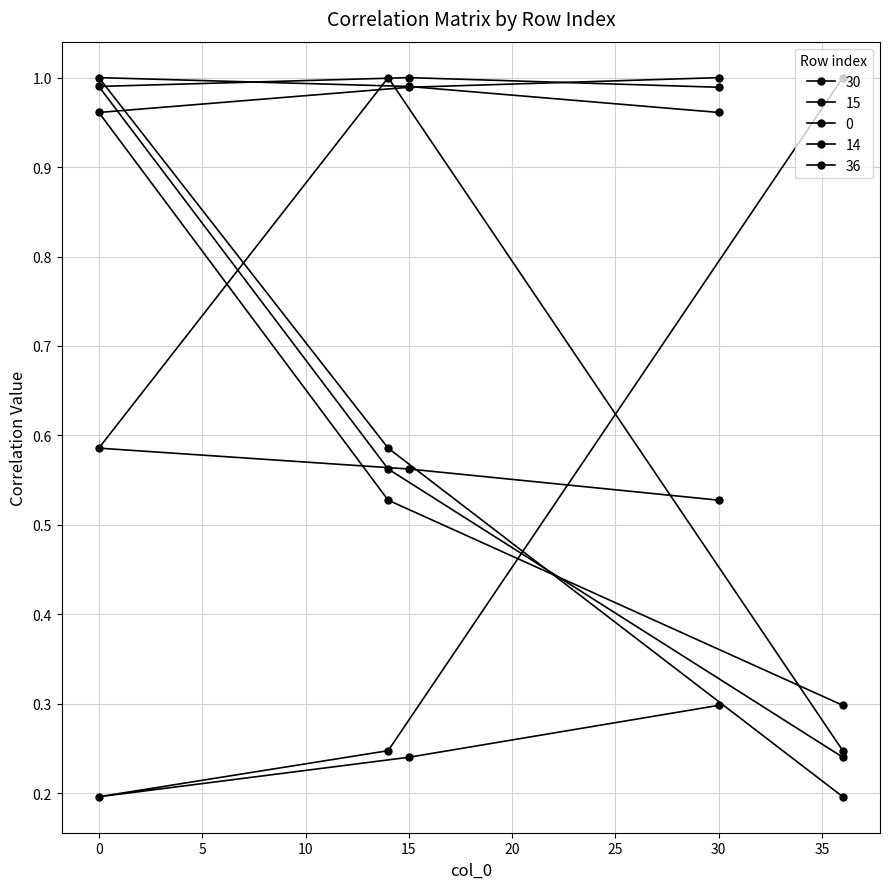

Rank the series by their maximum value, from lowest to highest.

15, 14, 0, 36, 30